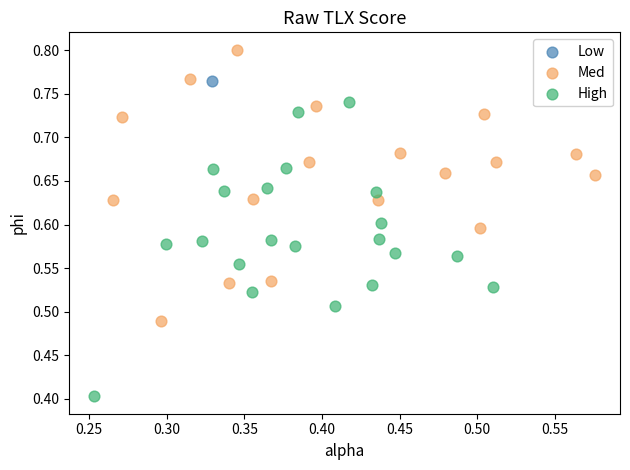

What are all the series names shown in the legend?

Low, Med, High